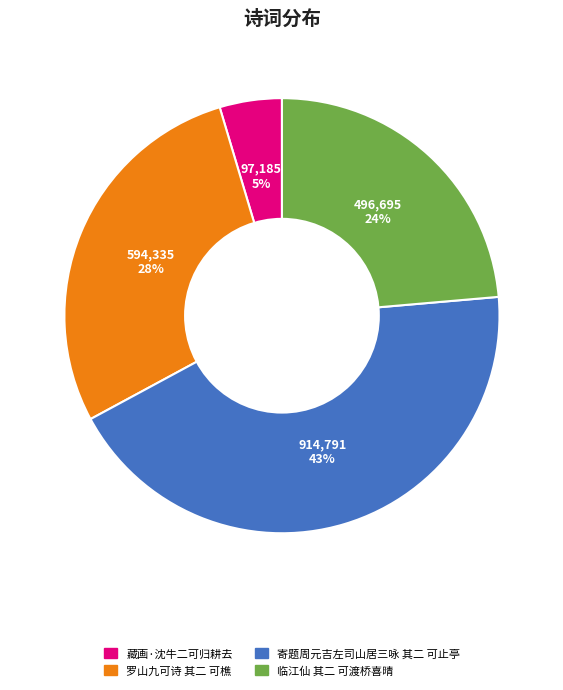

To the nearest percent, what is the combined percentage of 寄题周元吉左司山居三咏 其二 可止亭 and 临江仙 其二 可渡桥喜晴?

67%